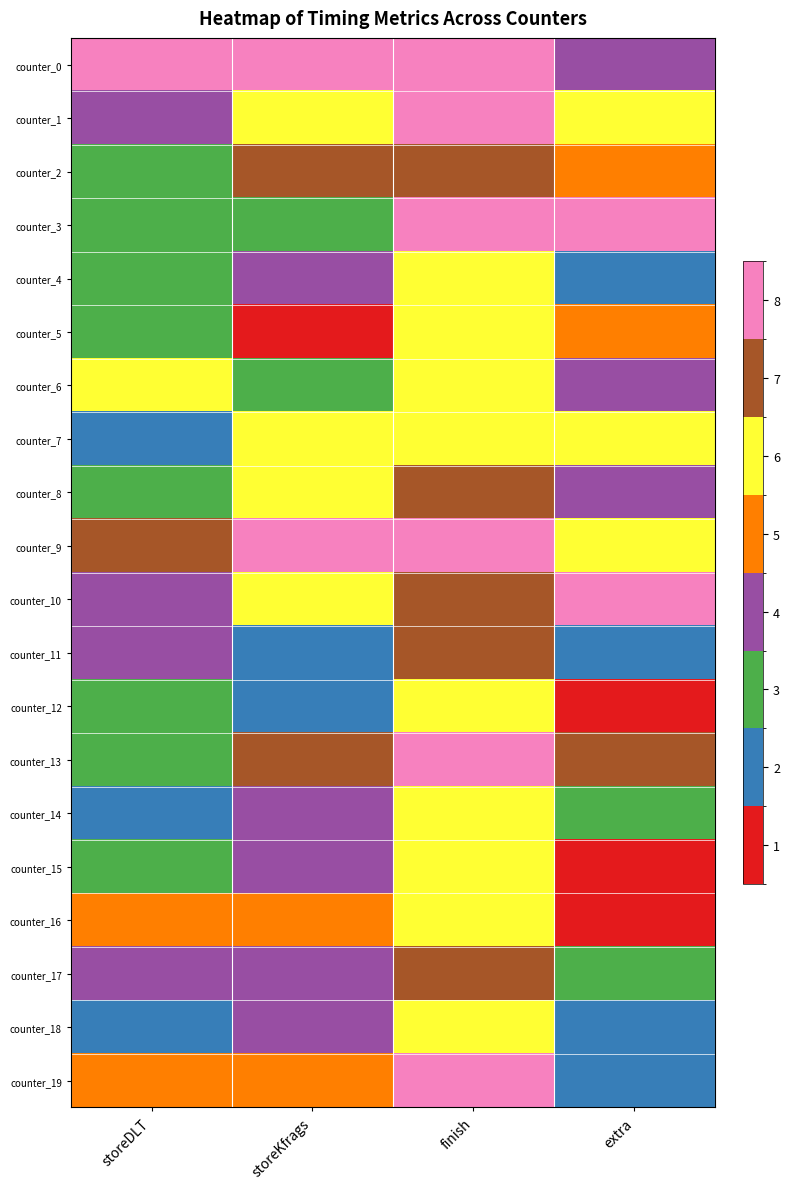

Reading left to right, what are all the values shown in this chart?

counter_0: storeDLT=7	storeKfrags=7	finish=7	extra=3
counter_1: storeDLT=3	storeKfrags=5	finish=7	extra=5
counter_2: storeDLT=2	storeKfrags=6	finish=6	extra=4
counter_3: storeDLT=2	storeKfrags=2	finish=7	extra=7
counter_4: storeDLT=2	storeKfrags=3	finish=5	extra=1
counter_5: storeDLT=2	storeKfrags=0	finish=5	extra=4
counter_6: storeDLT=5	storeKfrags=2	finish=5	extra=3
counter_7: storeDLT=1	storeKfrags=5	finish=5	extra=5
counter_8: storeDLT=2	storeKfrags=5	finish=6	extra=3
counter_9: storeDLT=6	storeKfrags=7	finish=7	extra=5
counter_10: storeDLT=3	storeKfrags=5	finish=6	extra=7
counter_11: storeDLT=3	storeKfrags=1	finish=6	extra=1
counter_12: storeDLT=2	storeKfrags=1	finish=5	extra=0
counter_13: storeDLT=2	storeKfrags=6	finish=7	extra=6
counter_14: storeDLT=1	storeKfrags=3	finish=5	extra=2
counter_15: storeDLT=2	storeKfrags=3	finish=5	extra=0
counter_16: storeDLT=4	storeKfrags=4	finish=5	extra=0
counter_17: storeDLT=3	storeKfrags=3	finish=6	extra=2
counter_18: storeDLT=1	storeKfrags=3	finish=5	extra=1
counter_19: storeDLT=4	storeKfrags=4	finish=7	extra=1